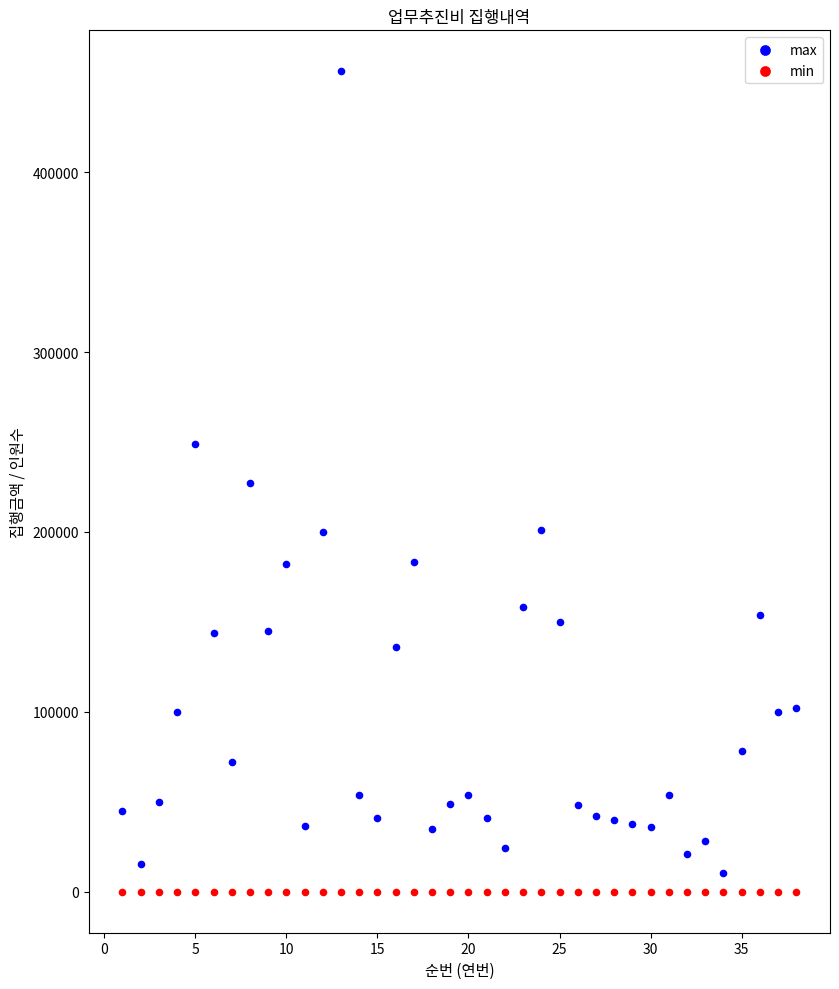

What is the X range (max minus min) for the scatter plot?

37